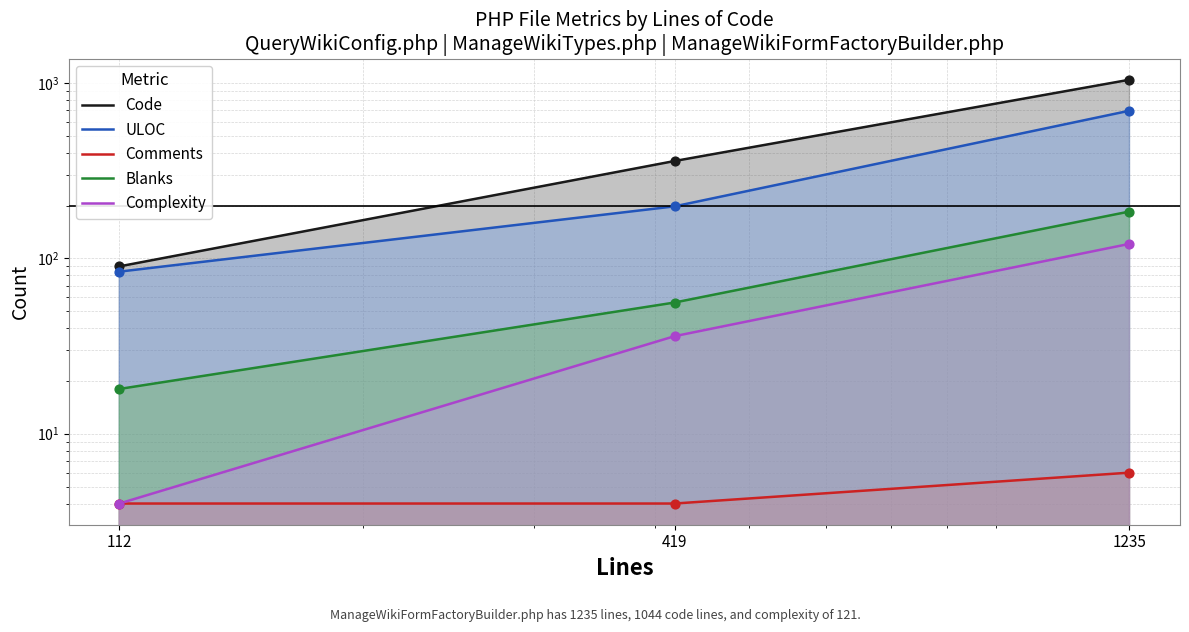

Which series has the largest total across all categories?

Code